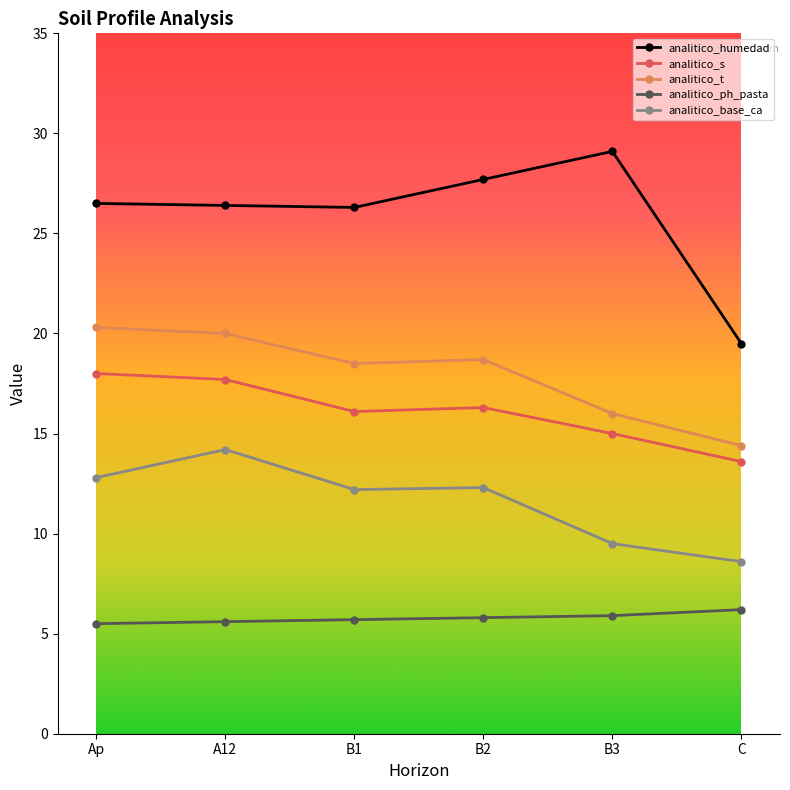

True or false: analitico_s and analitico_ph_pasta cross at least once.

False